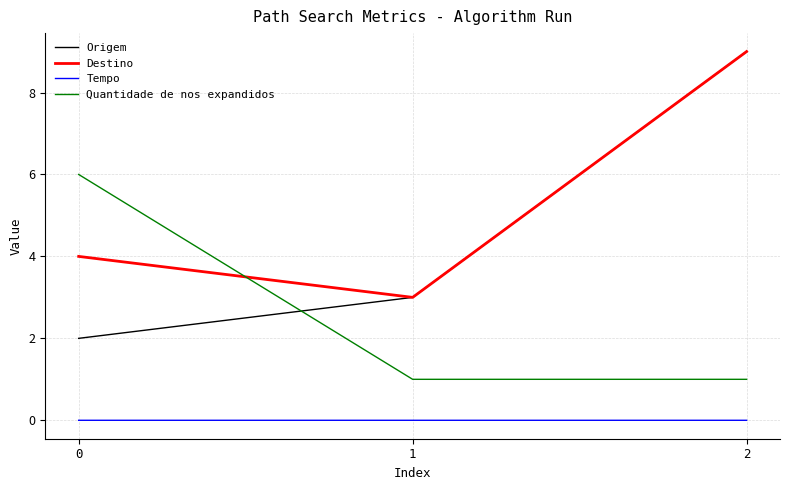

What is the spread (max minus min) of values at 0?

6.0